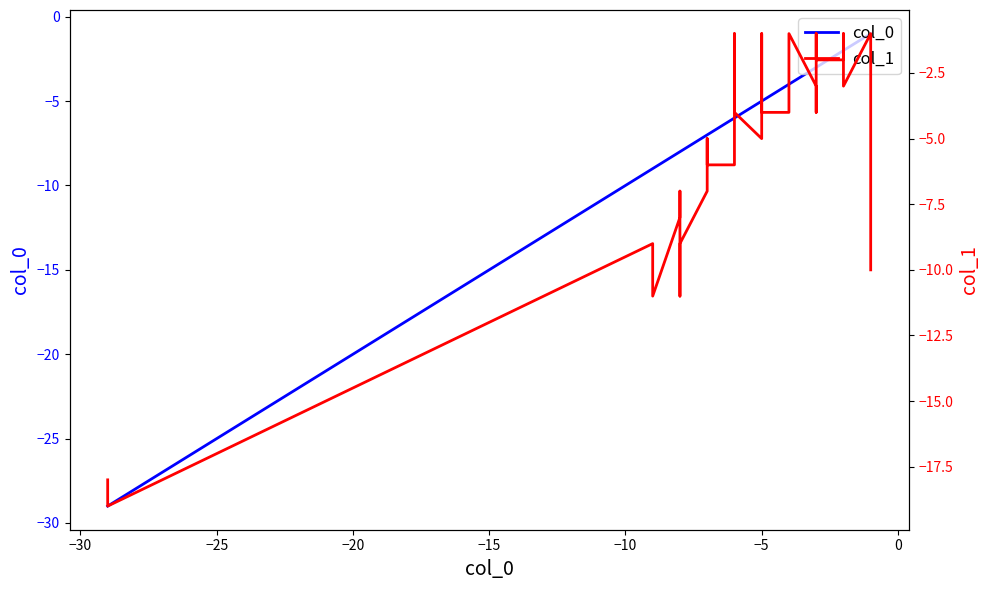

What is the highest value of the col_1 series?

-1